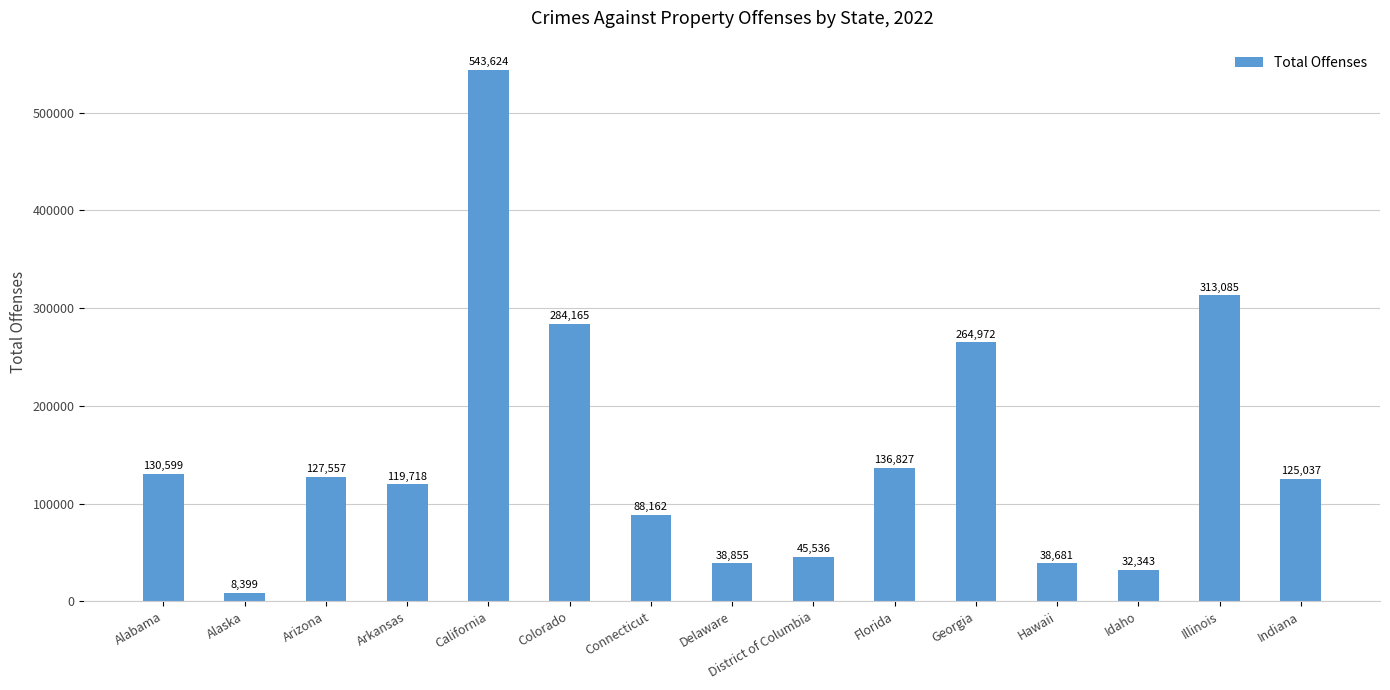

Rank the categories by value from lowest to highest.

Alaska, Idaho, Hawaii, Delaware, District of Columbia, Connecticut, Arkansas, Indiana, Arizona, Alabama, Florida, Georgia, Colorado, Illinois, California